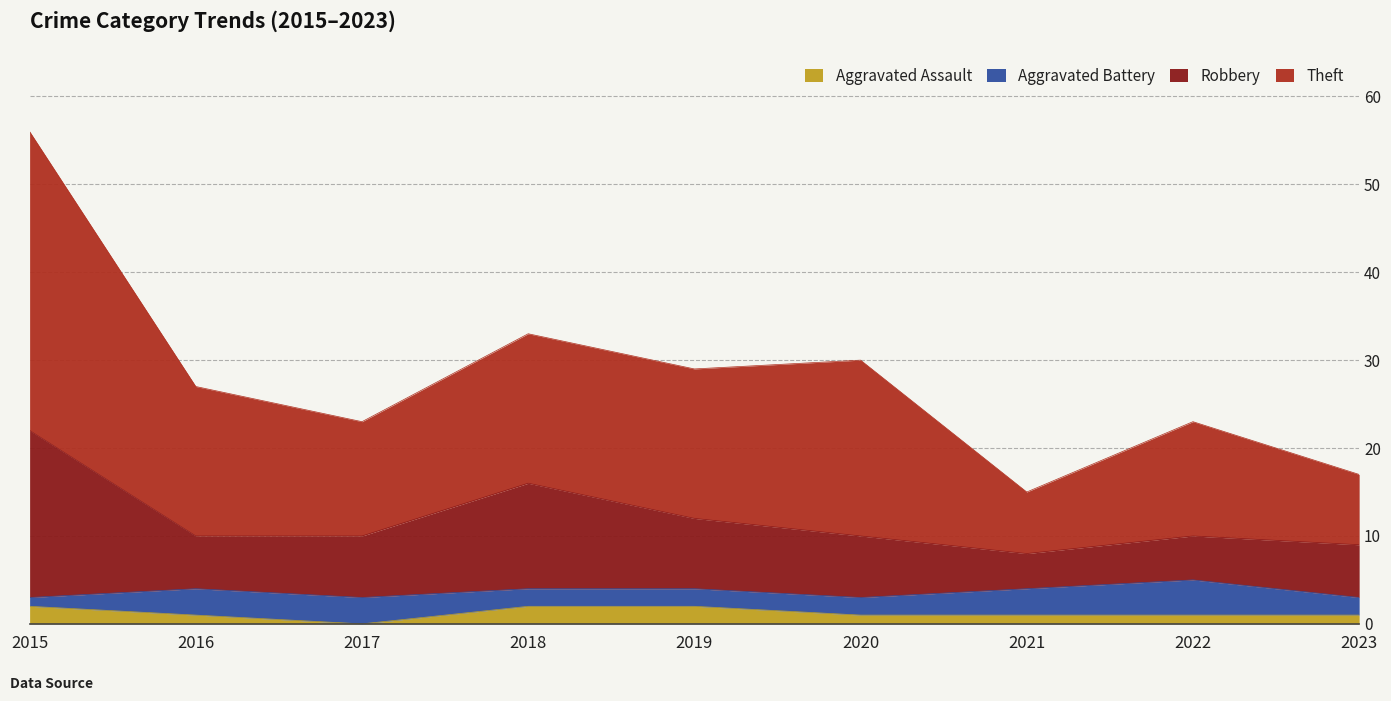

Does the chart display data point markers on the line(s)?

No